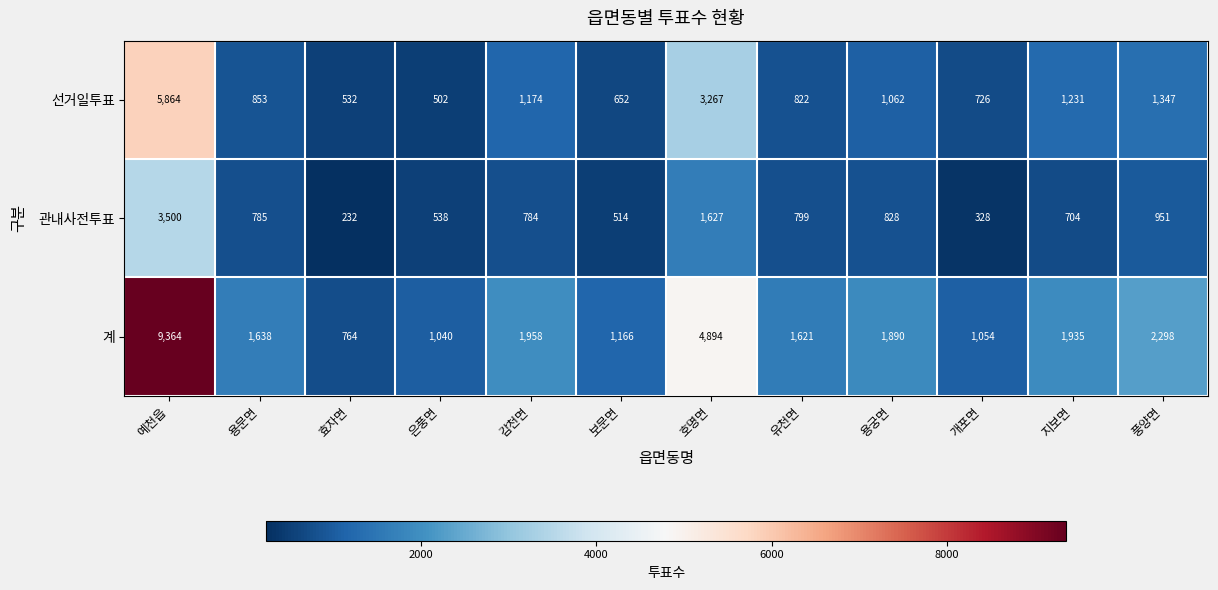

At which label is 관내사전투표 closest to 1866?

호명면